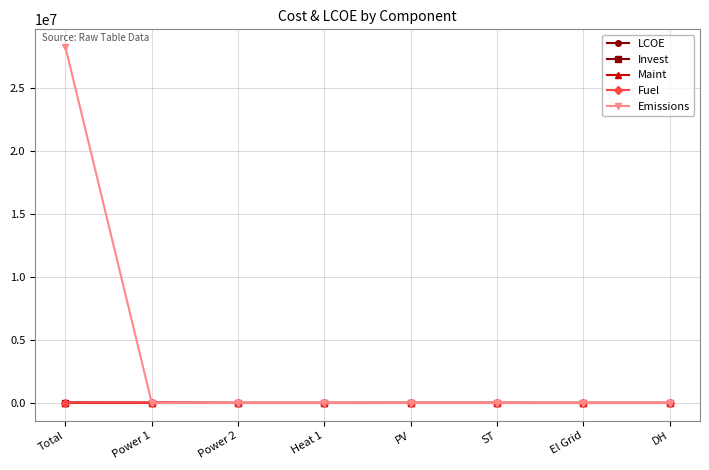

Does the chart display data point markers on the line(s)?

Yes